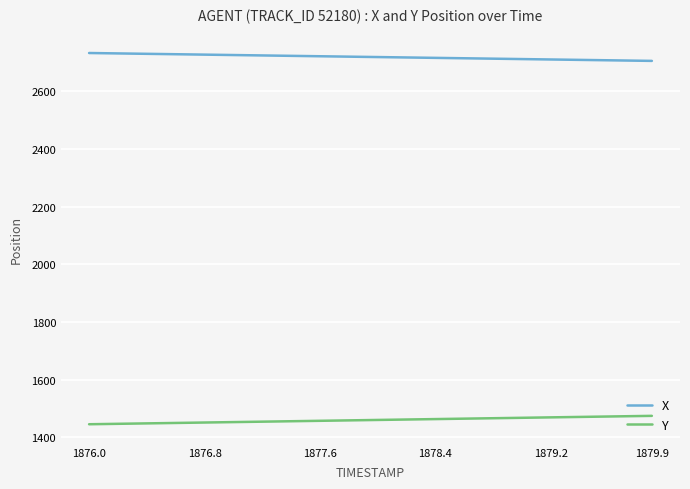

True or false: Y and X intersect in this chart.

False